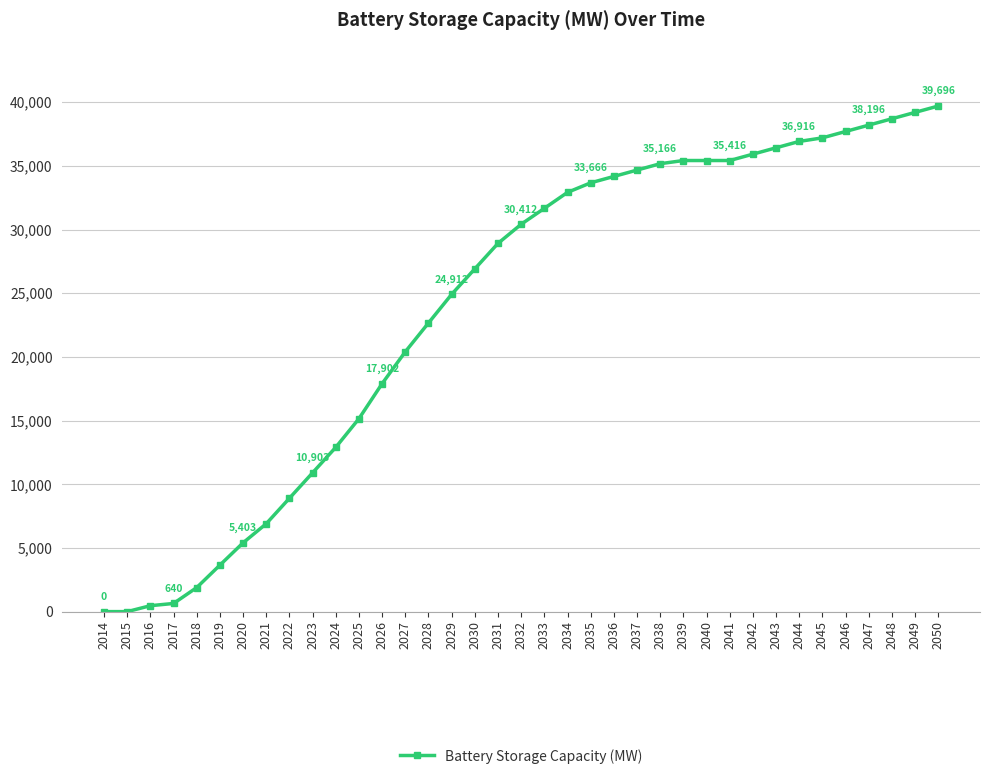

What is the change in value from 2034 to 2035?

+750.0